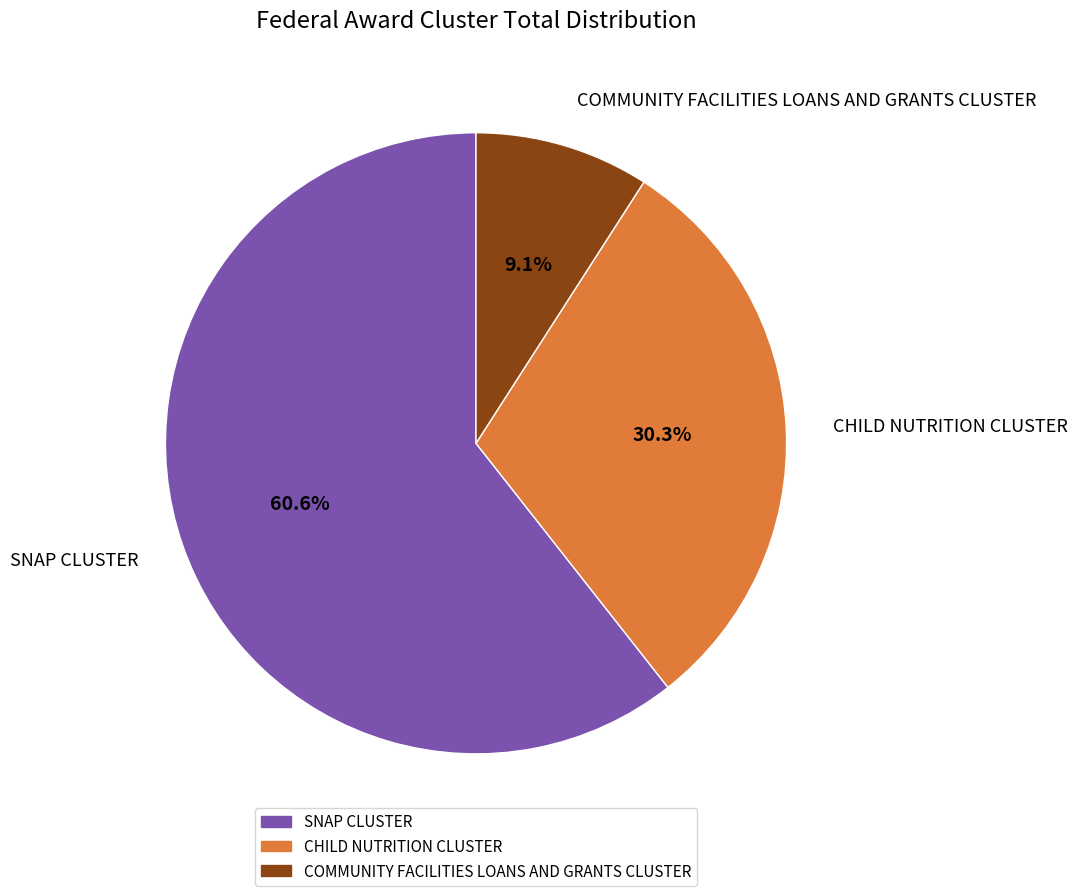

Rank the categories by value from lowest to highest.

COMMUNITY FACILITIES LOANS AND GRANTS CLUSTER, CHILD NUTRITION CLUSTER, SNAP CLUSTER